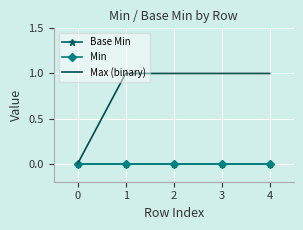

Which series has the largest total across all categories?

Max (binary)